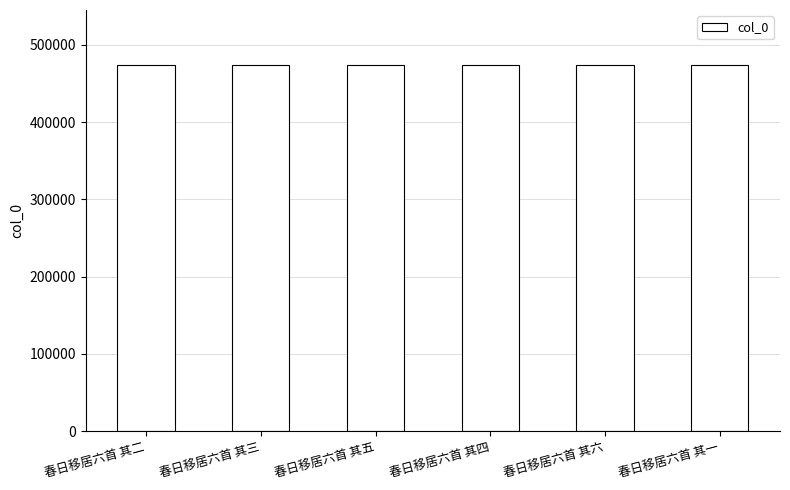

What is the greatest value displayed?

474114